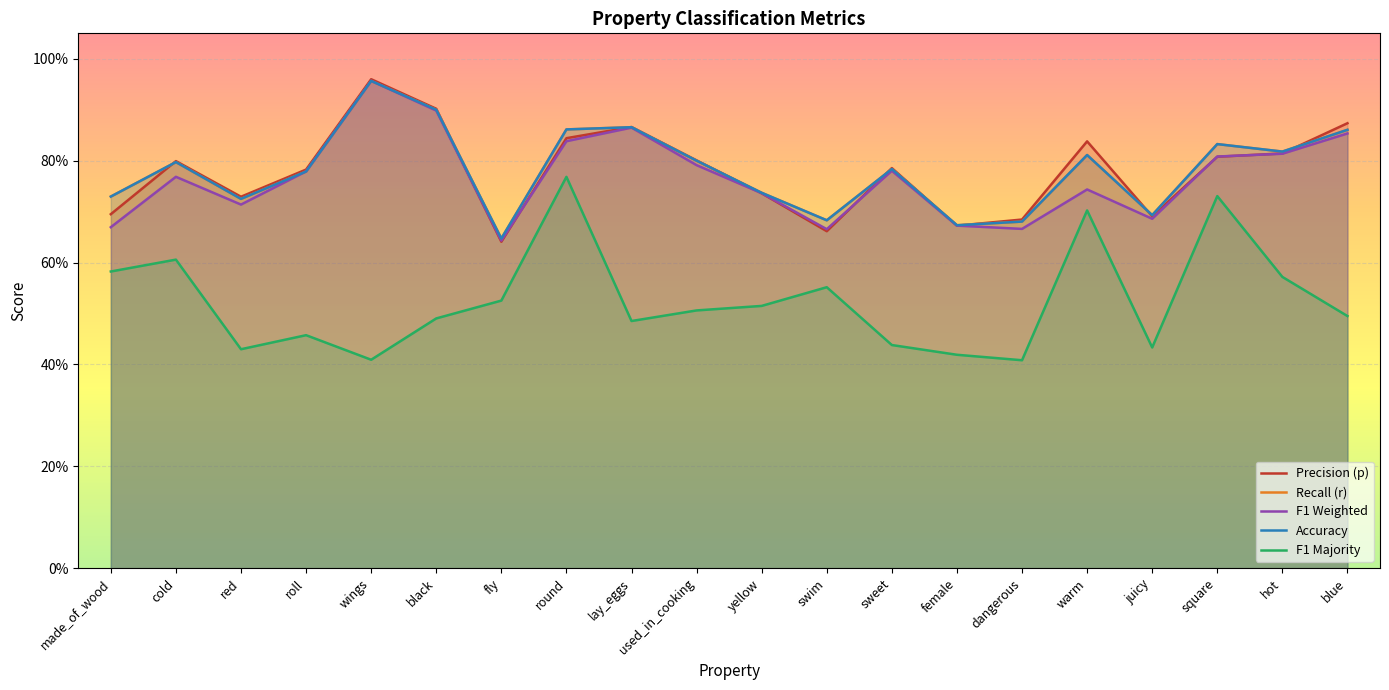

What are all the series names shown in the legend?

p, r, f1_weighted, acc, f1_majority